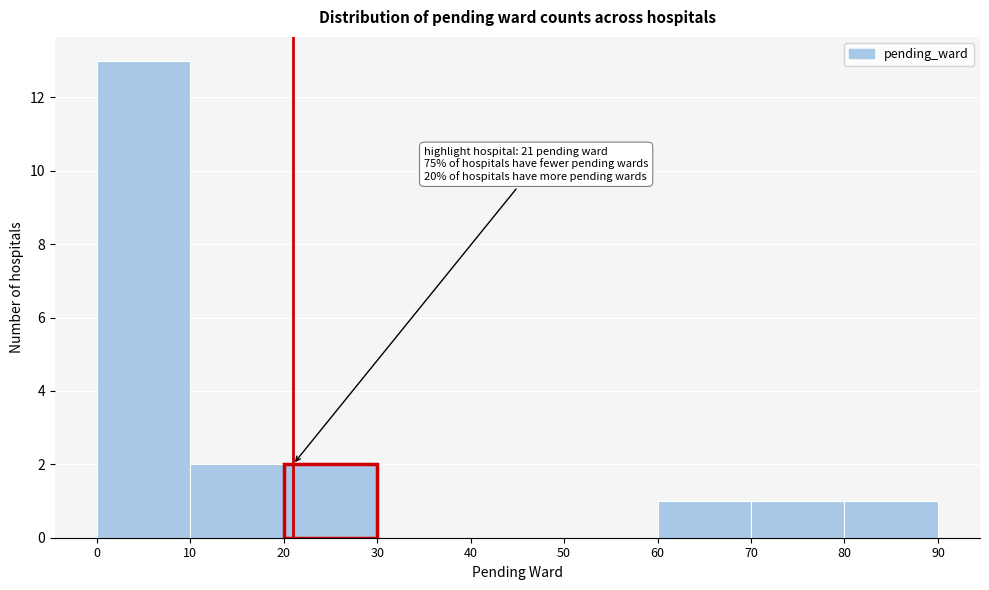

Which range on the x-axis has the tallest bar?

0 to 10